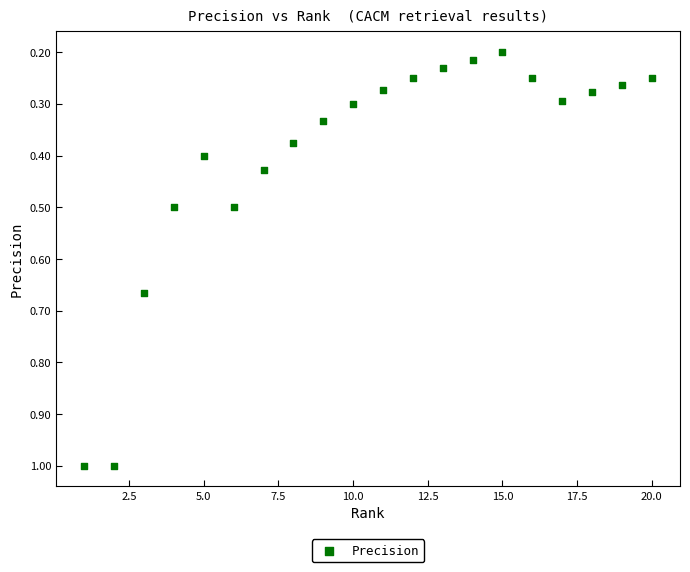

What is the range of Y values (max minus min)?

0.8